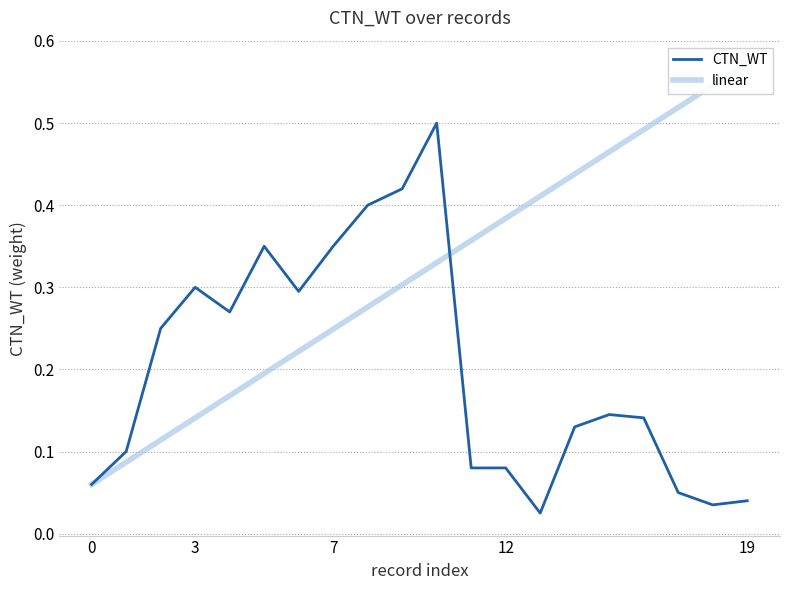

What is the sum of all CTN_WT values?

4.0